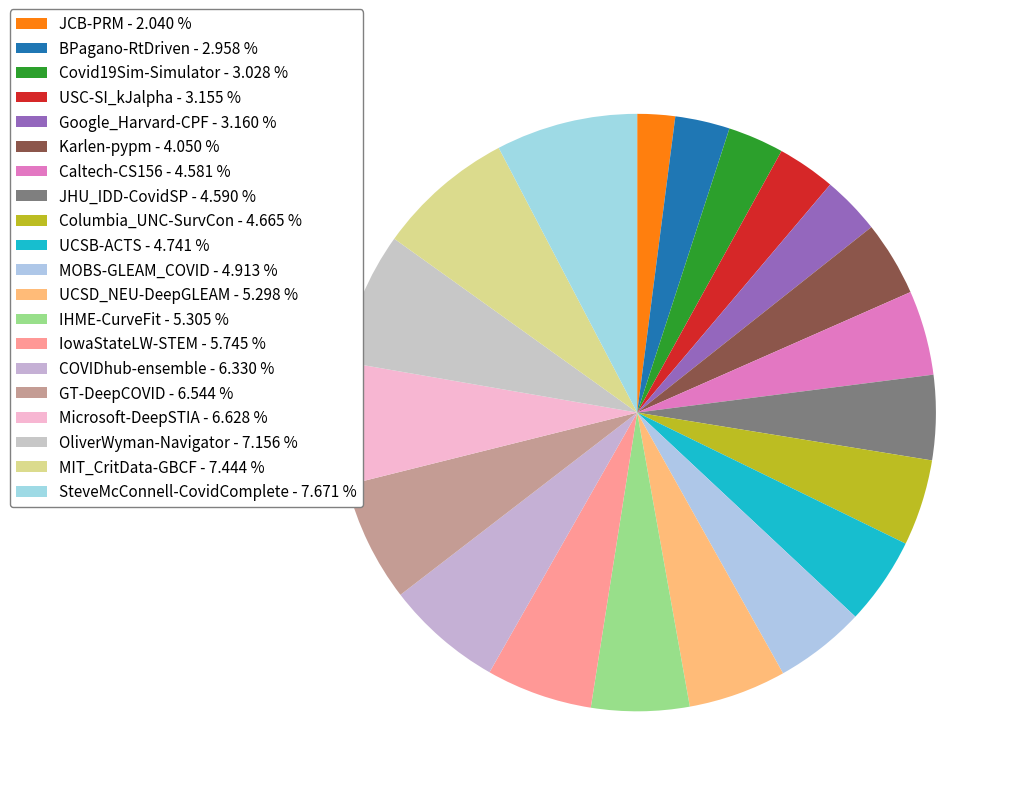

To the nearest percent, what percentage of the pie is SteveMcConnell-CovidComplete?

8%